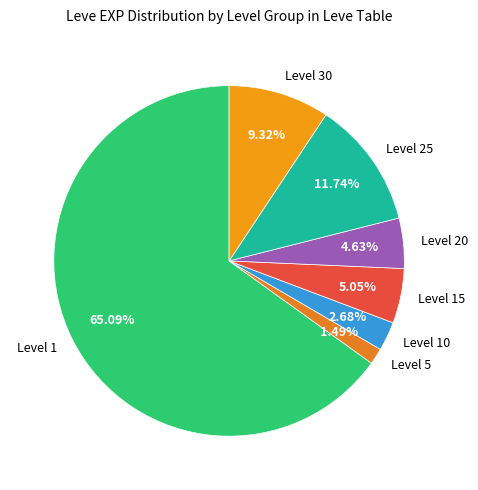

To the nearest percent, what is the difference between the largest and smallest slice percentages?

64%